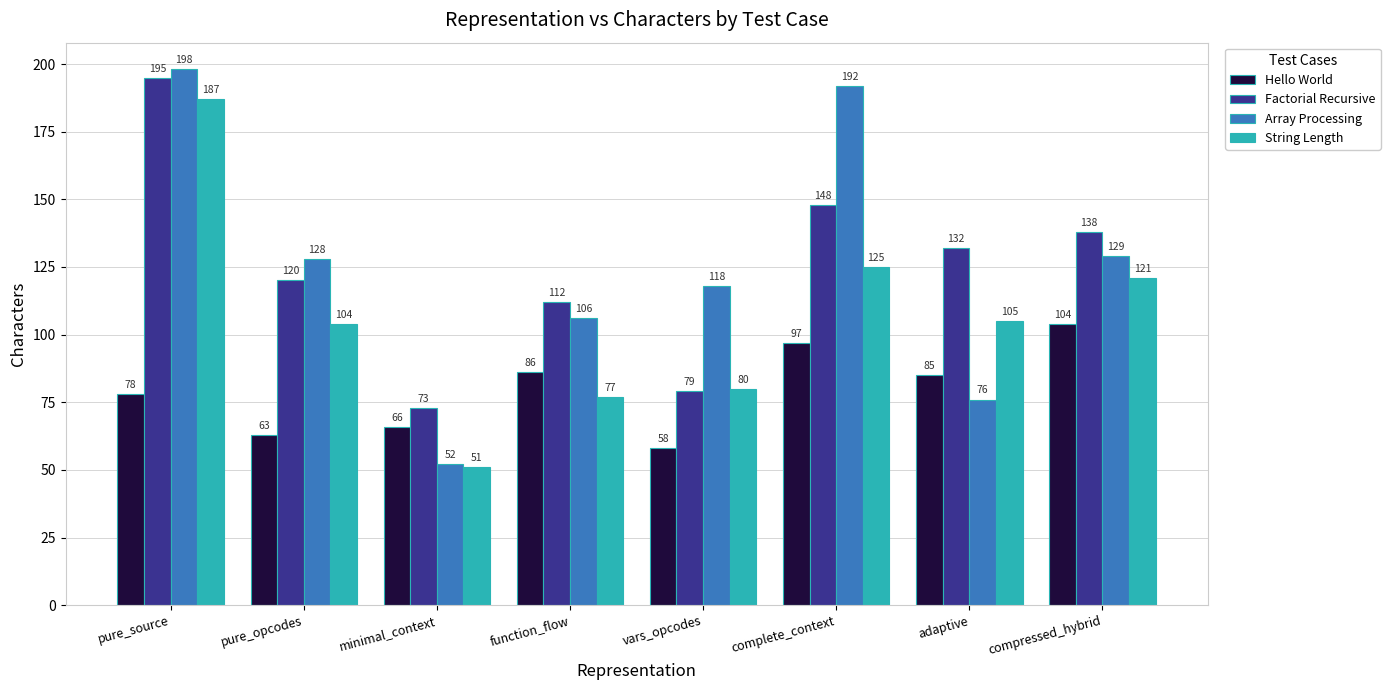

How many groups of bars are there?

8